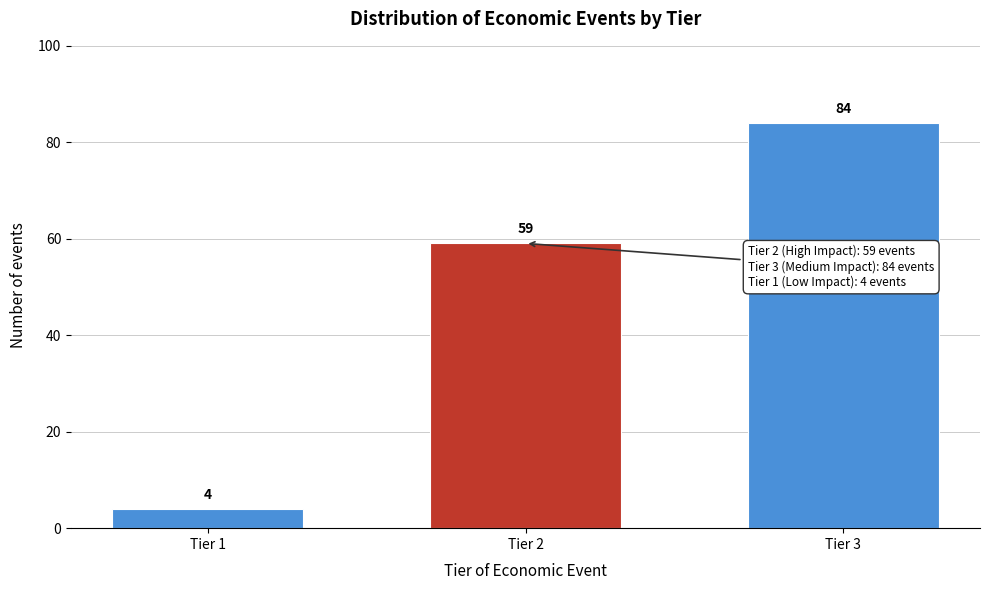

Reading left to right, extract all data points from this chart.

4	59	84